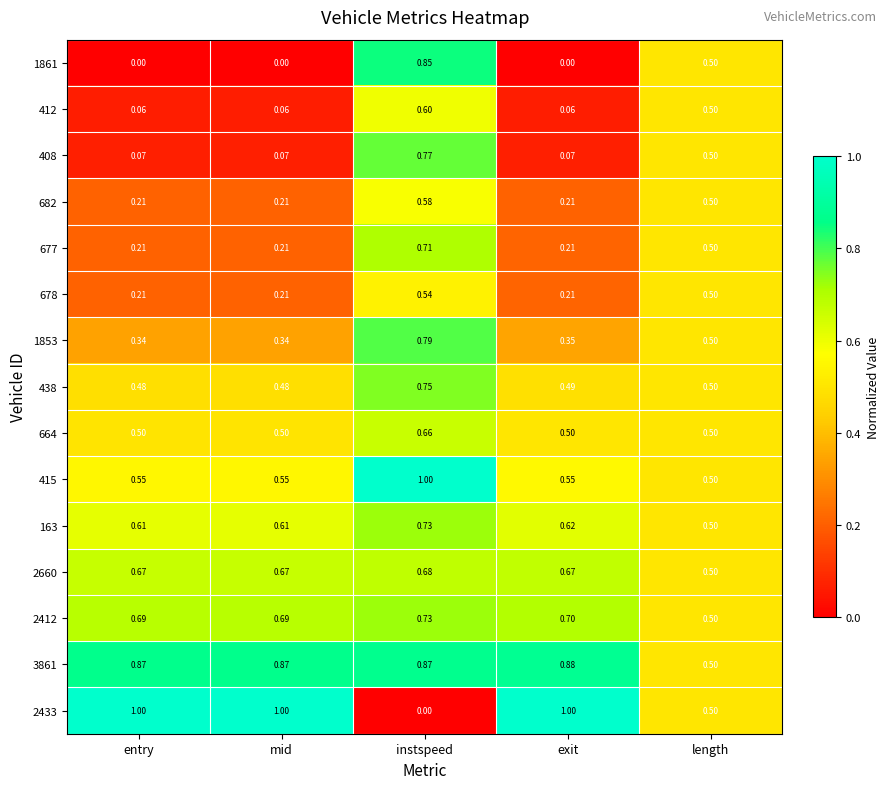

Where is 415 nearest to the value 0?

length